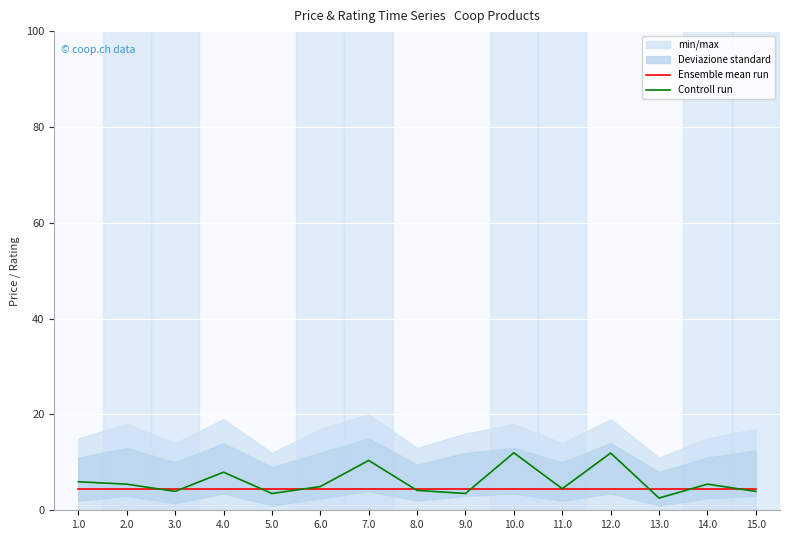

What is the sum of the Ensemble mean run values at 3.0 and 10.0?

9.0